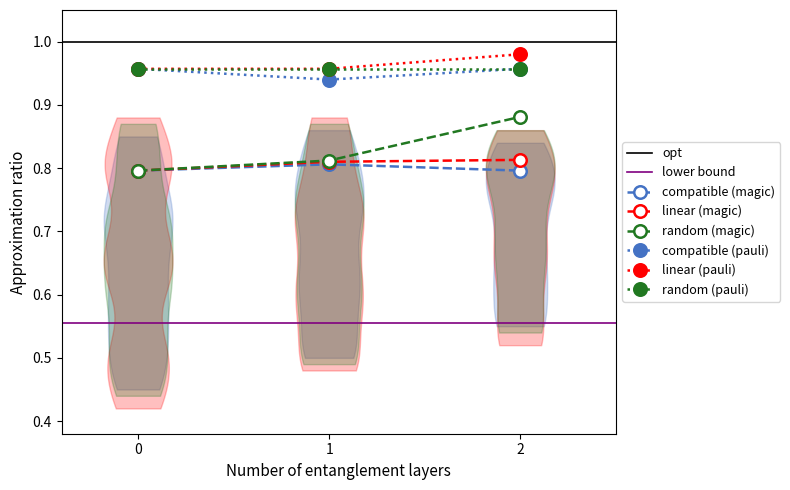

At which category is the sum across all series the highest?

2